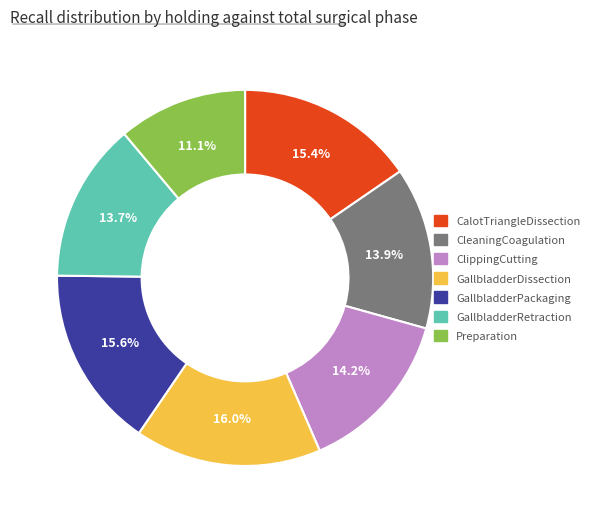

True or false: CalotTriangleDissection accounts for 2% of the total.

False